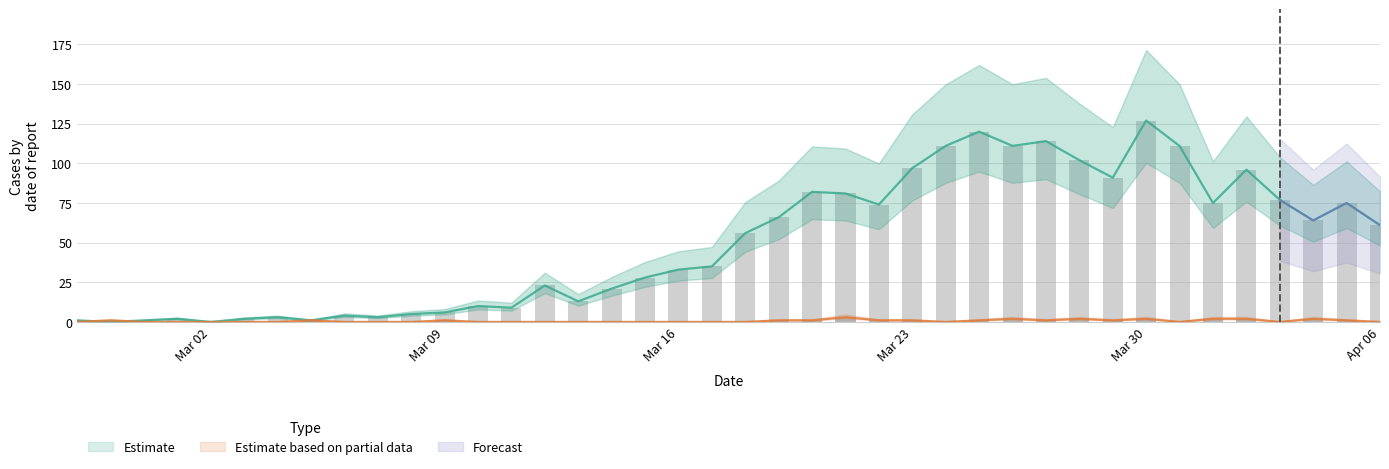

What is the label of the 20th bar from the right?

2020-03-18